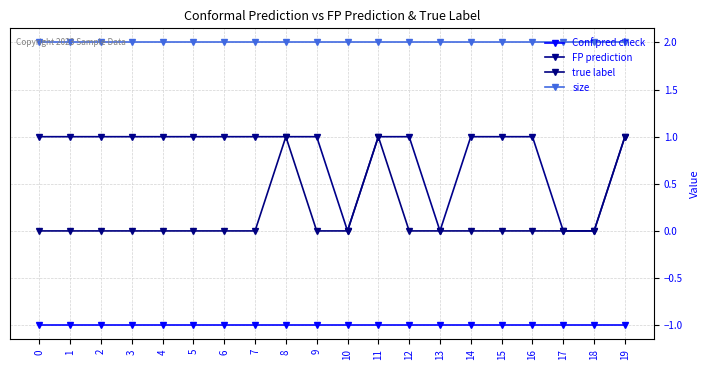

True or false: true label has a value of 0 at 9.

True